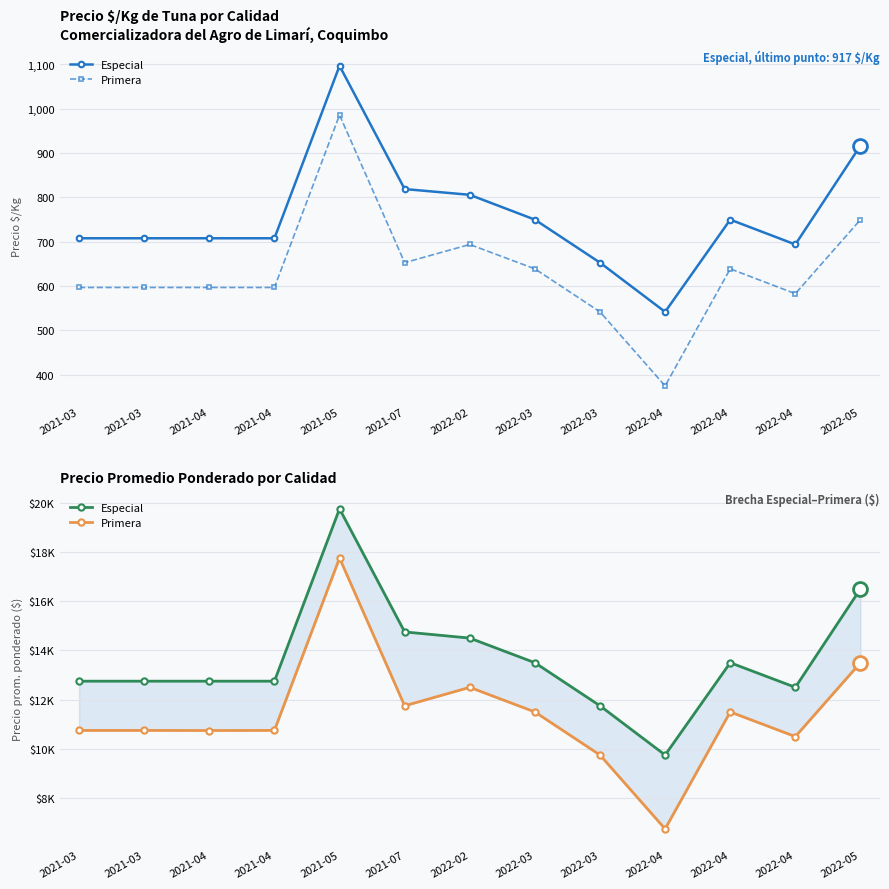

True or false: Primera and Especial intersect in this chart.

False